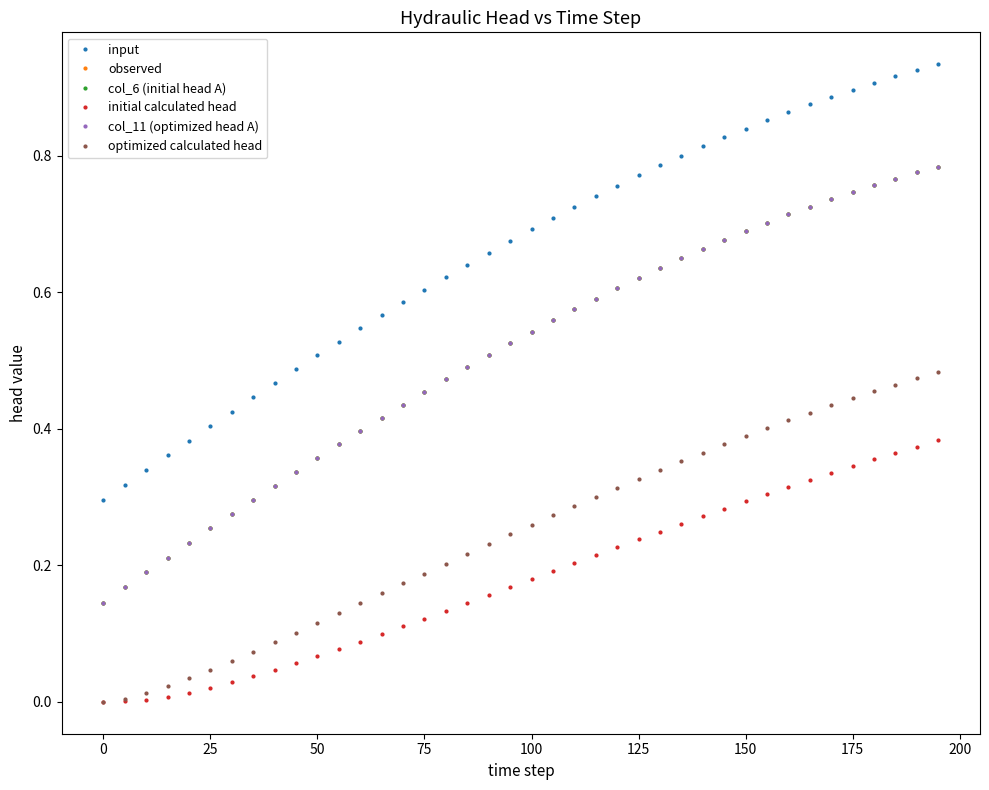

Does the chart have visible grid lines?

No